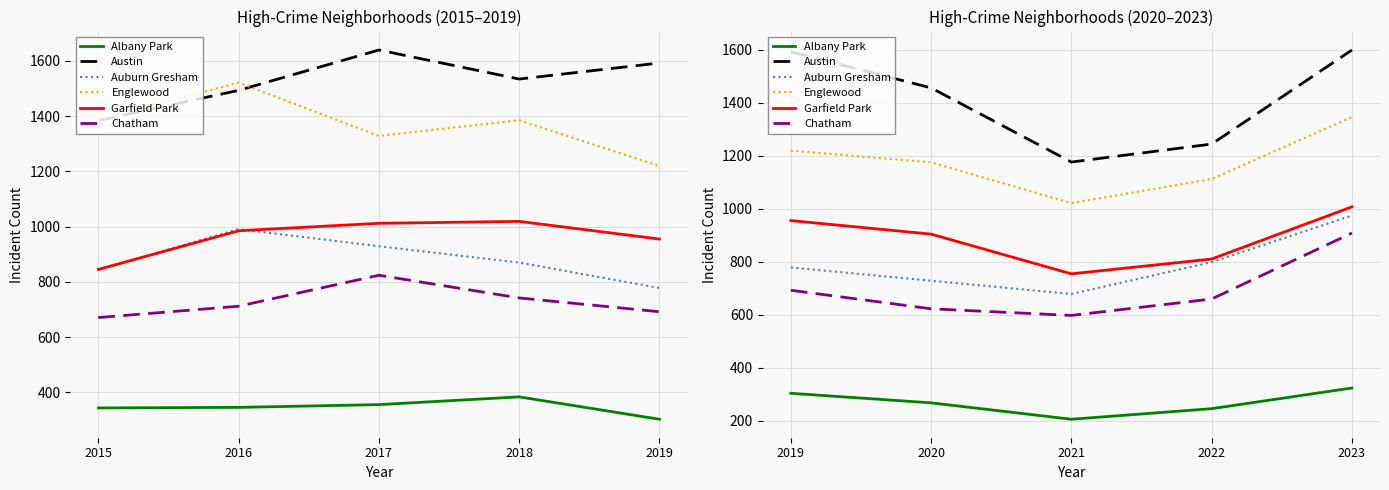

What is the average value of the Chatham series?

696